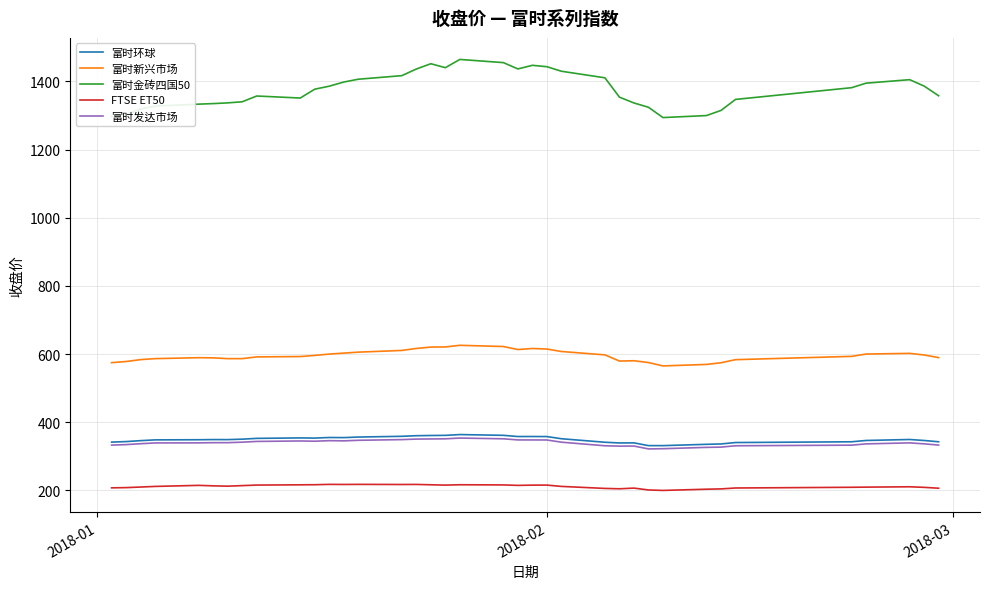

What is the maximum value for FTSE ET50?

217.7